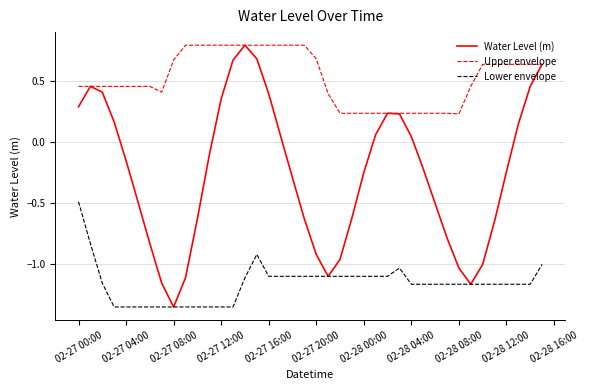

What is the maximum value for Water Level (m)?

0.8